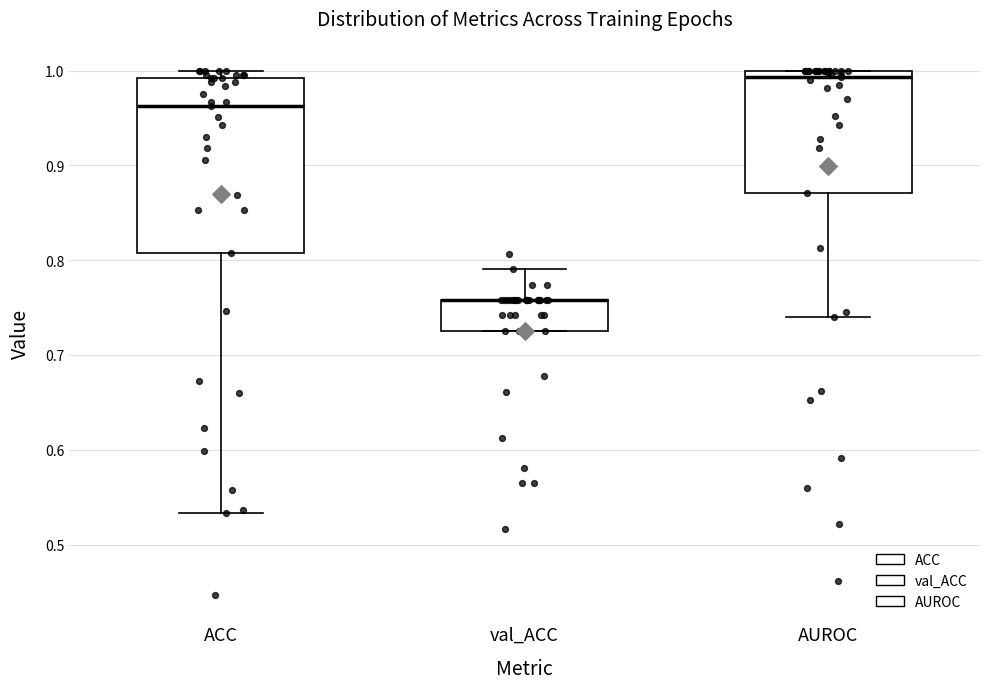

Where is the upper edge of the box for AUROC on the y-axis? The values are not printed on the chart, so give them approximately, as read against the axis.

1.00